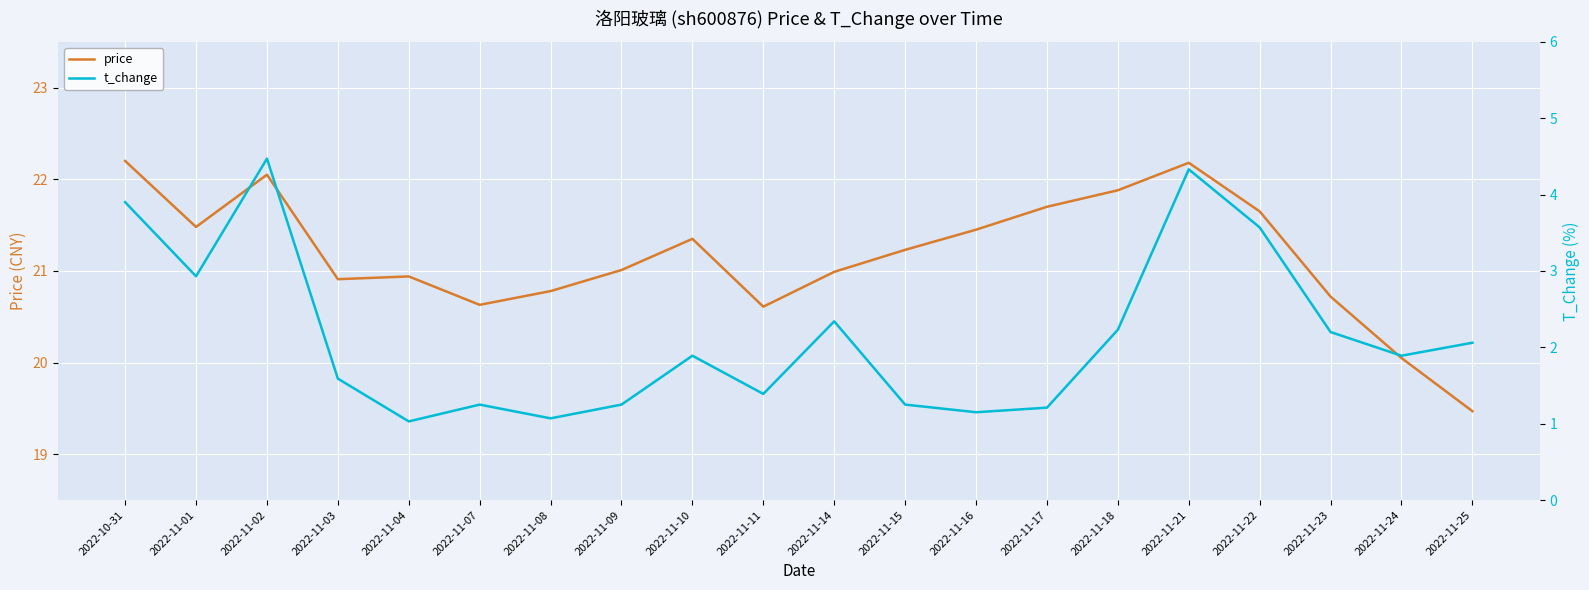

Where is the first local maximum for price?

2022-11-02